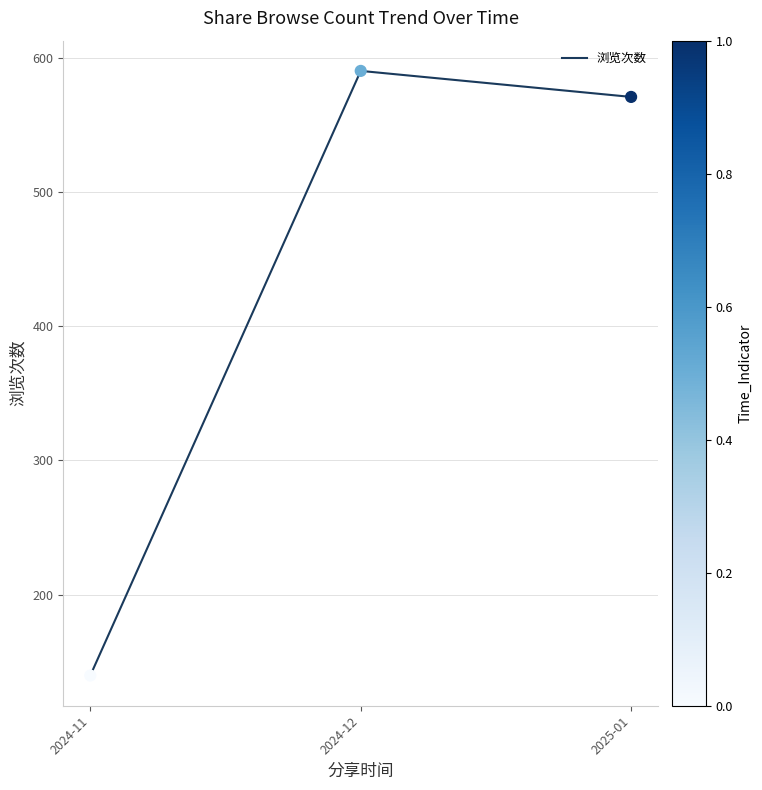

Which has a higher value, 2025-01 or 2024-12?

2024-12